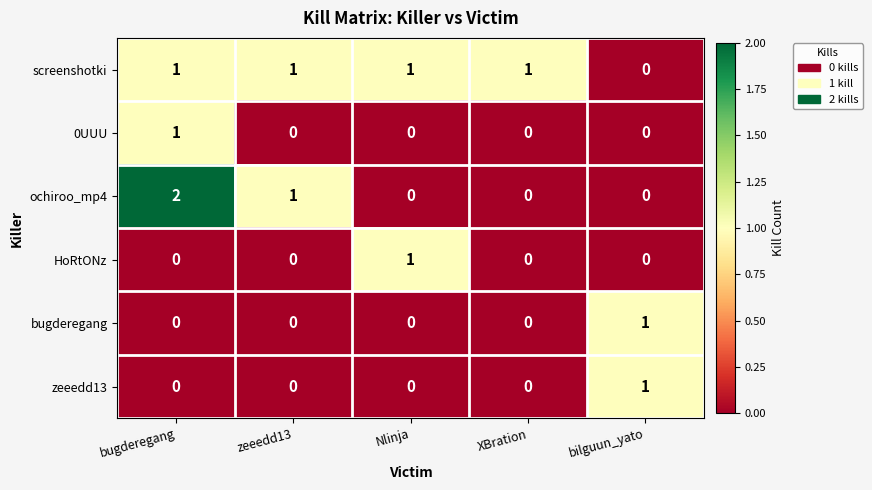

Which series has the largest total across all categories?

screenshotki